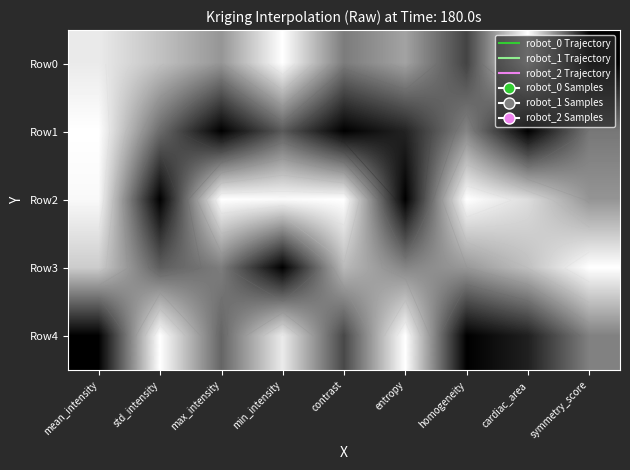

Rank the series by their maximum value, from highest to lowest.

Row0, Row1, Row2, Row3, Row4